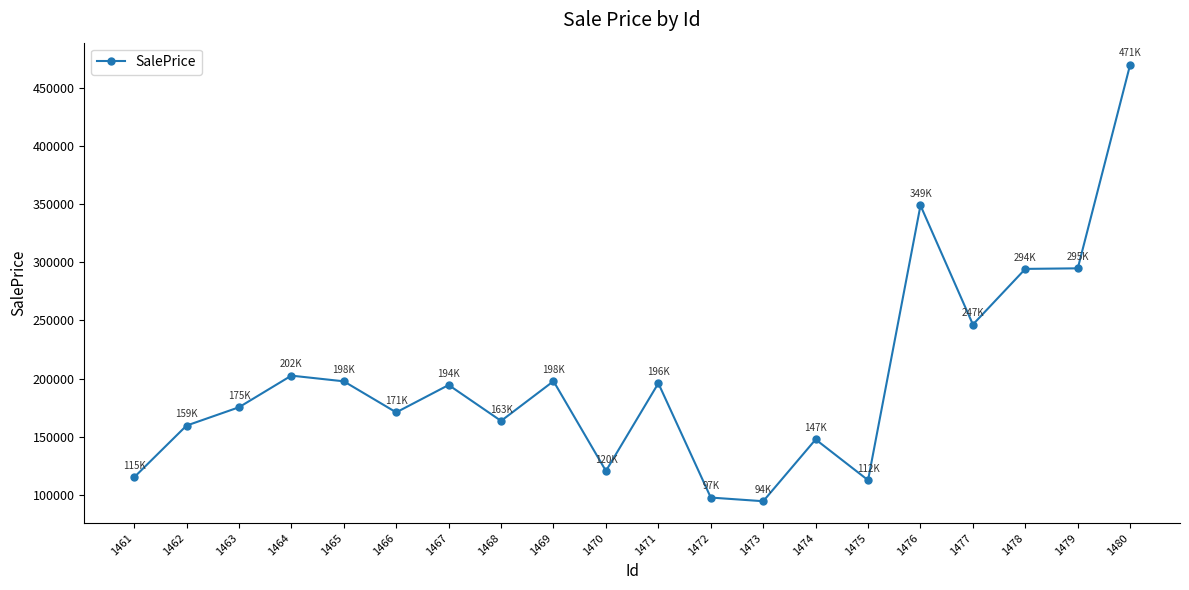

The value at 1463 is 175204.1. True or false?

True